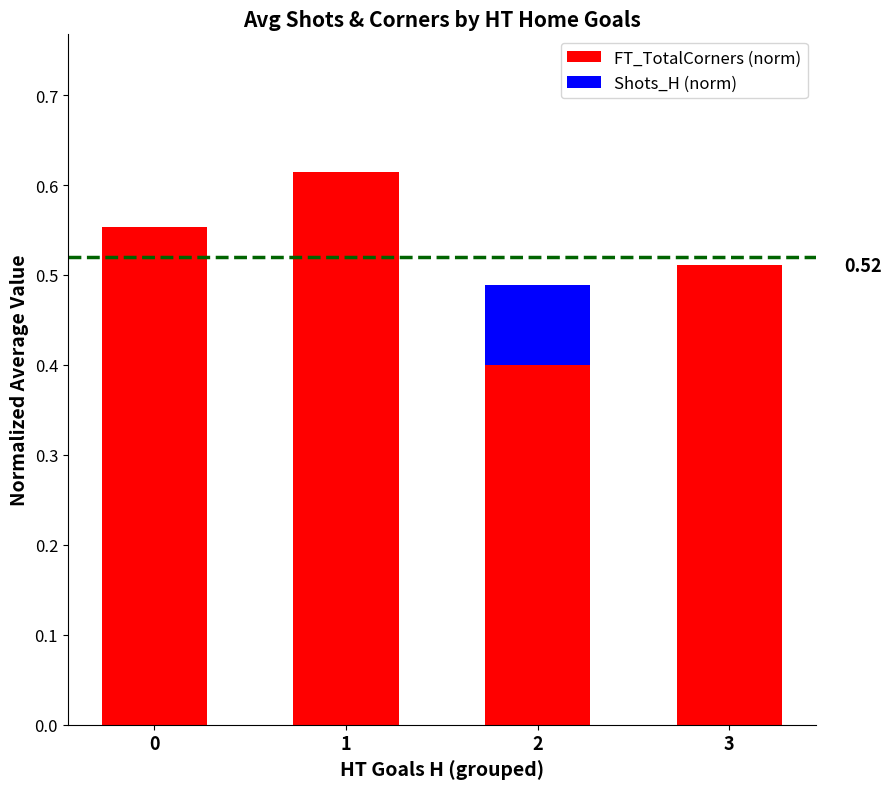

What is the sum of the FT_TotalCorners (norm) values at 2 and 3?

0.9